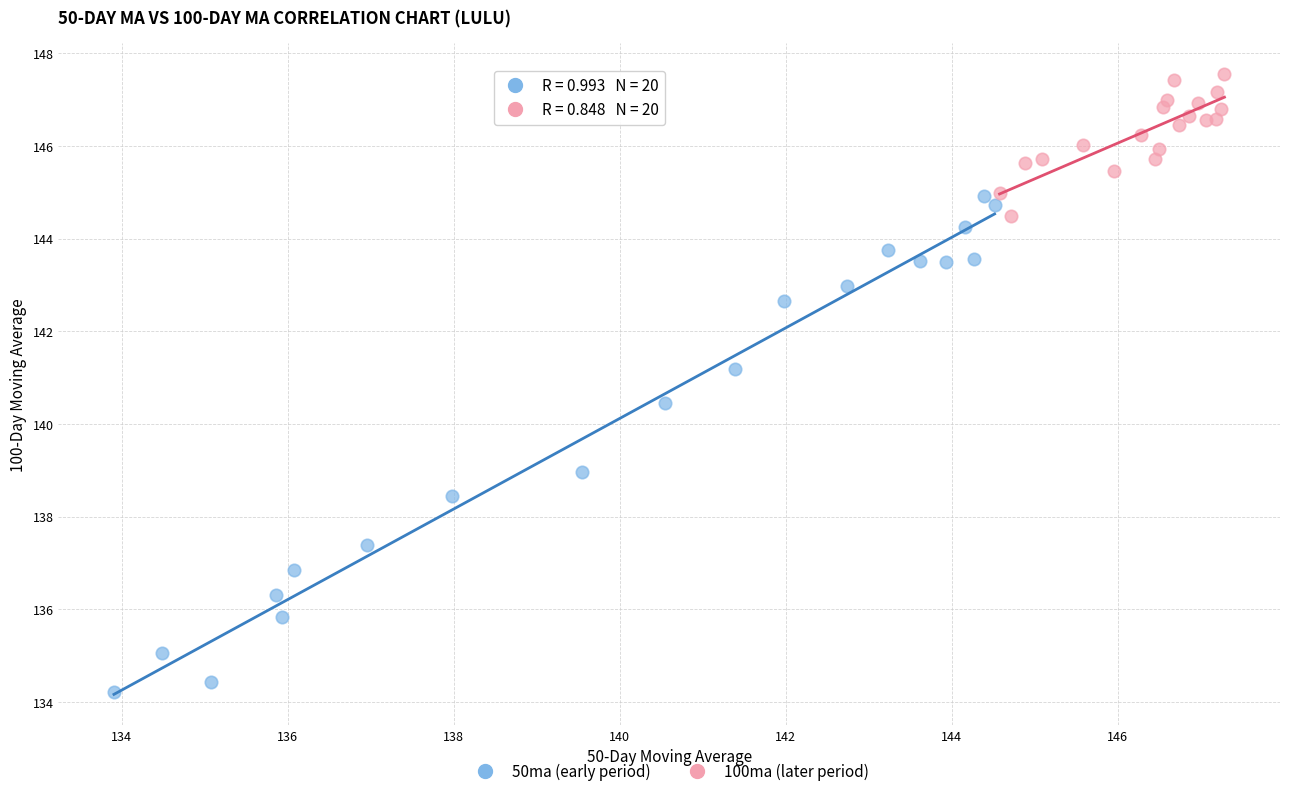

Which series has the largest Y range (max minus min)?

50ma (early period)